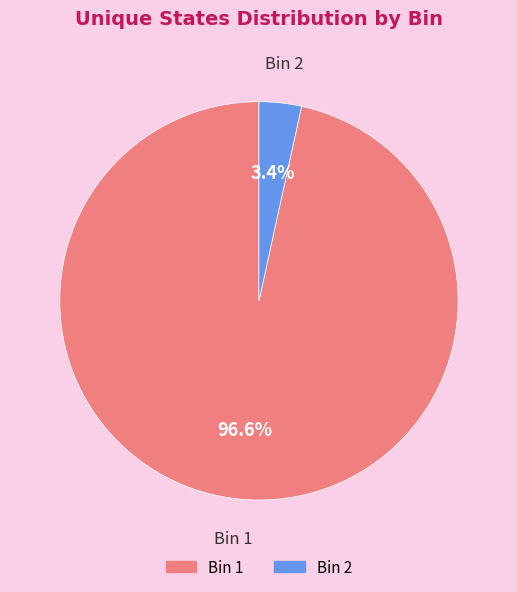

To the nearest percent, what portion does Bin 2 represent?

3%